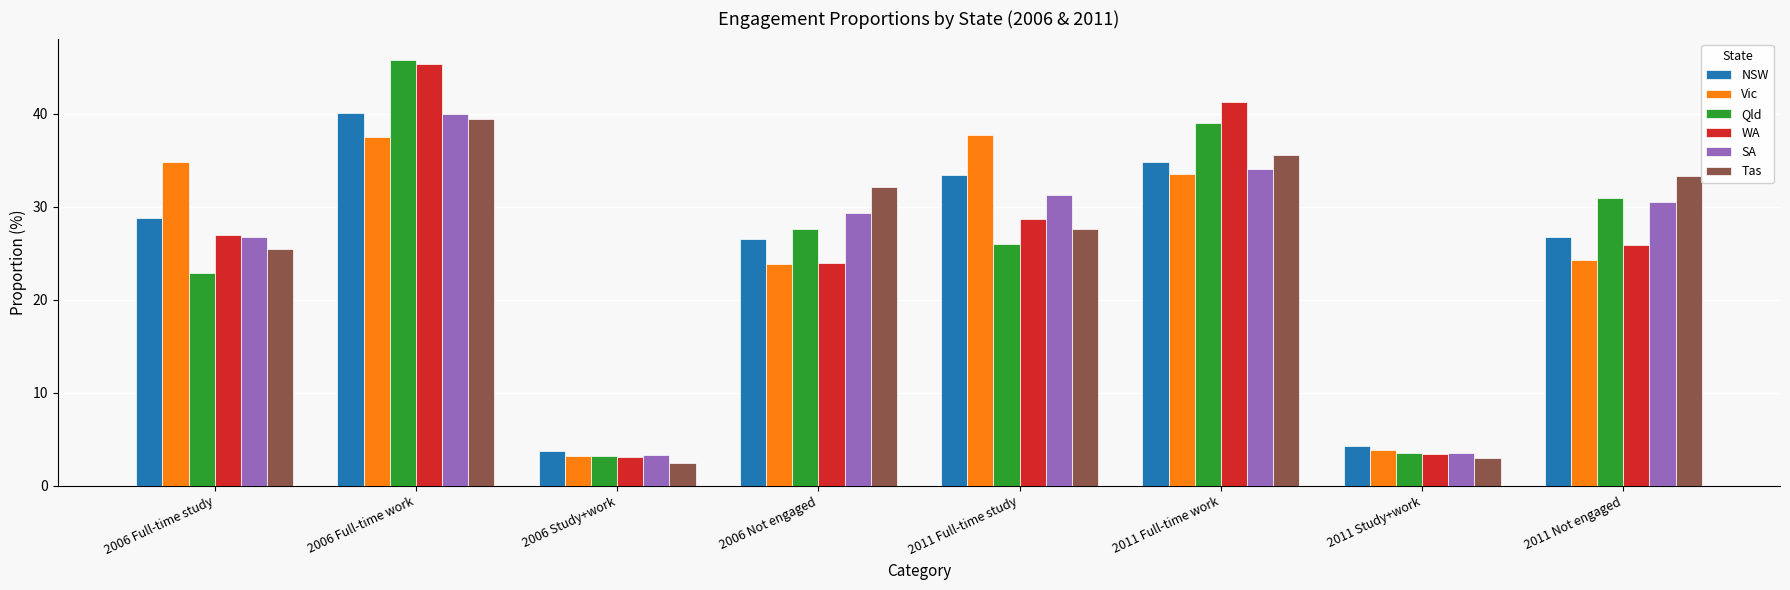

The value of Qld at 2011 Full-time work is 39.1. True or false?

True